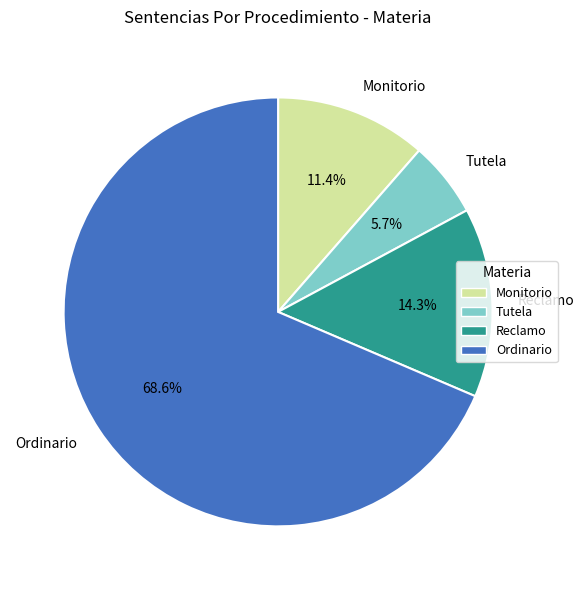

Does Reclamo account for over 50% of the chart?

No